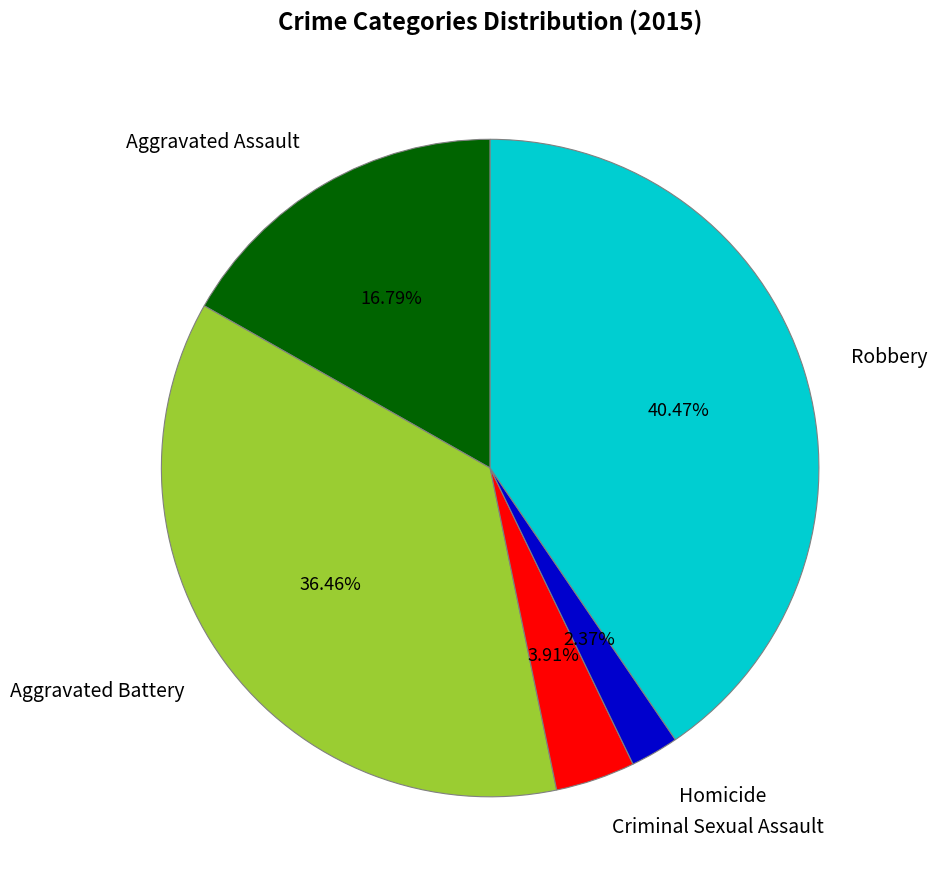

To the nearest percent, what portion does Criminal Sexual Assault represent?

4%